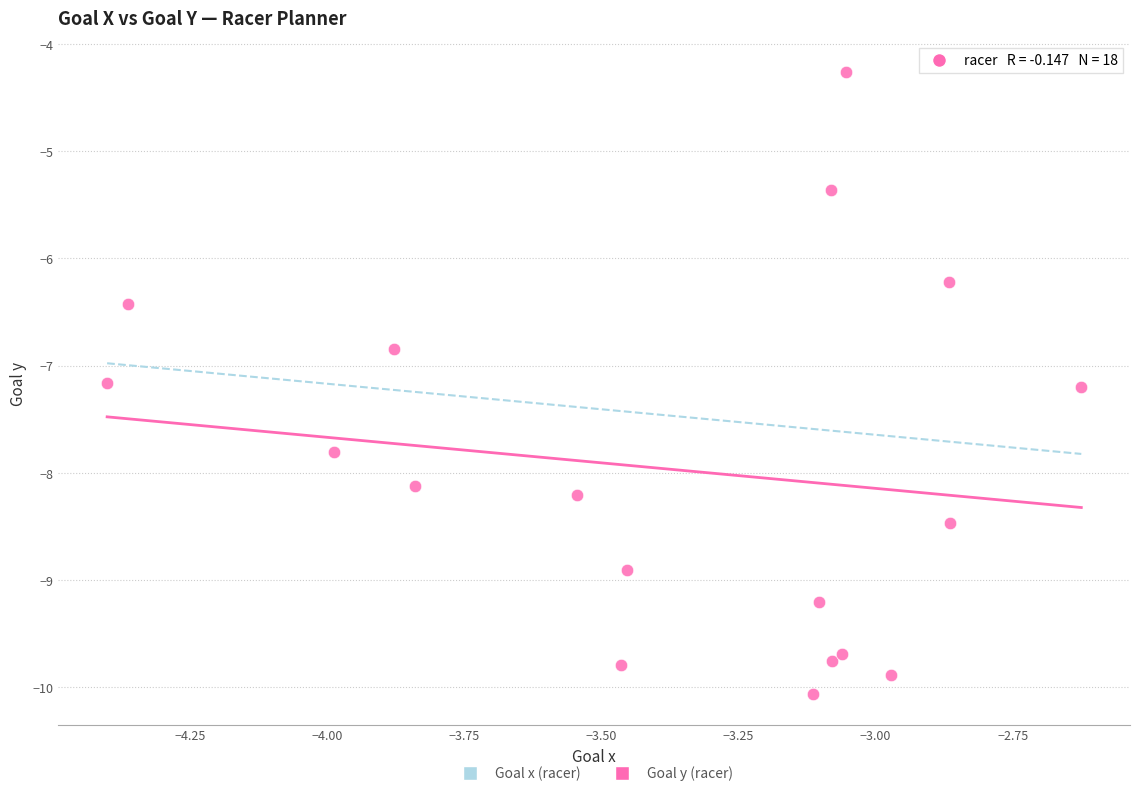

What is the range of Y values (max minus min)?

5.8